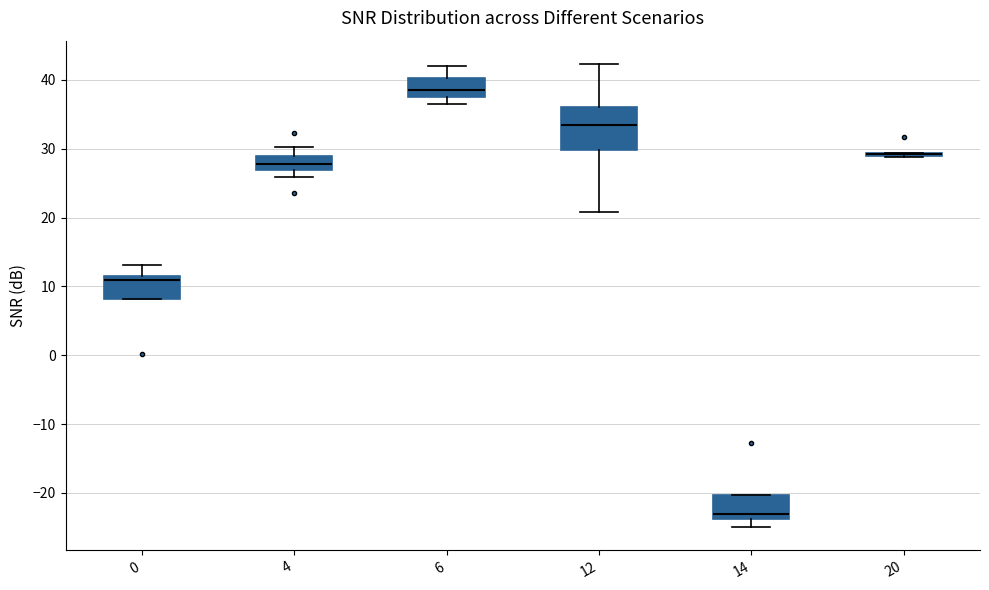

Where is the upper edge of the box at x = 14 on the y-axis? The values are not printed on the chart, so give them approximately, as read against the axis.

-20